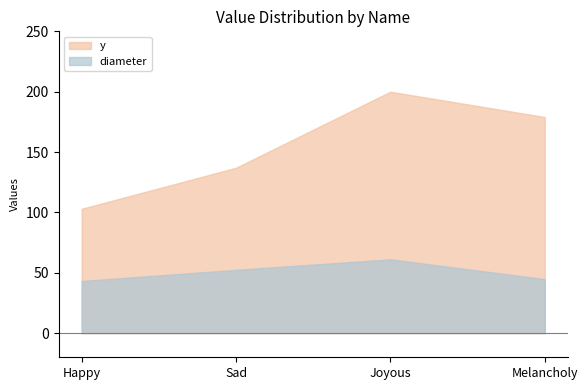

Which series changed the most between Happy and Joyous?

y